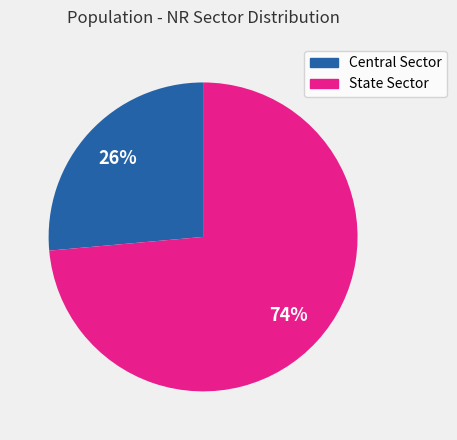

Which slice is the smallest?

Central Sector